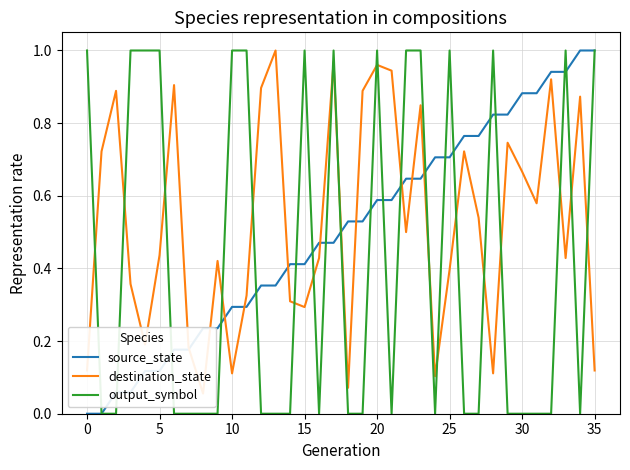

How many lines are shown in the chart?

3